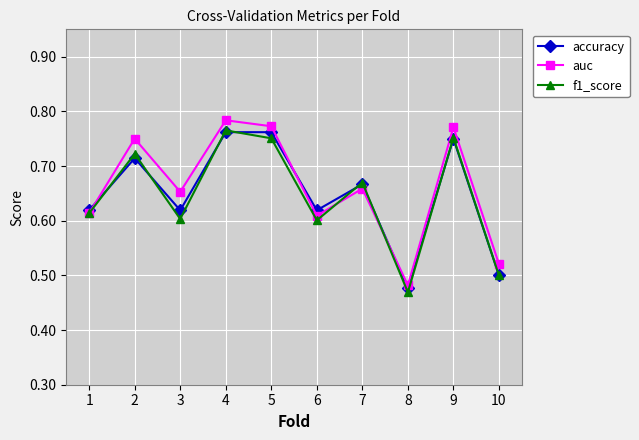

How many interior local valleys does the f1_score series have?

3